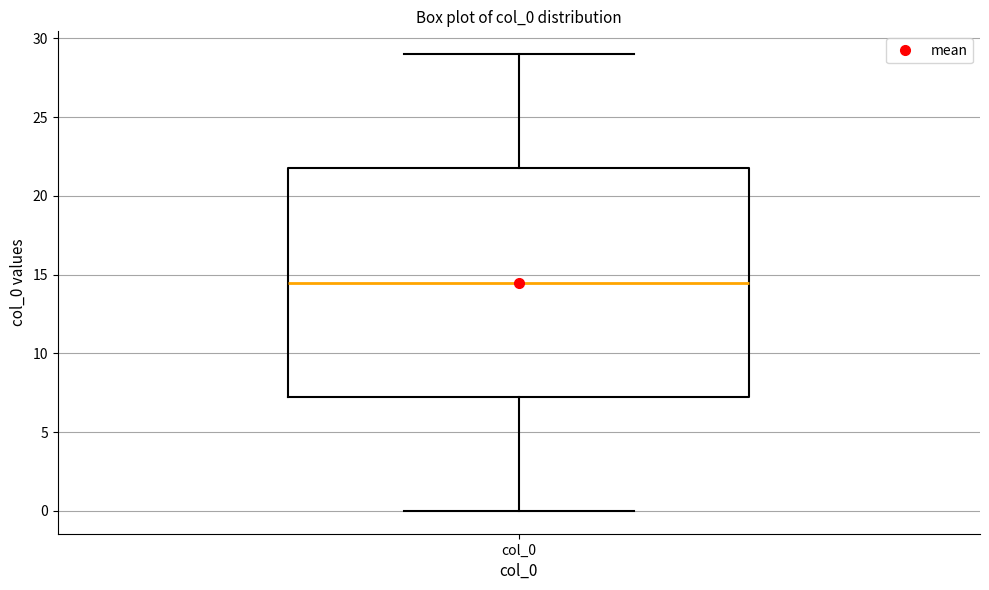

Read this box plot against the y-axis: the position of the median line, the range covered by the box, and the ends of both whiskers. The values are not printed on the chart, so give them approximately, as read against the axis.

median 14.5, box 7.5 to 22.0, whiskers 0.0 to 29.0